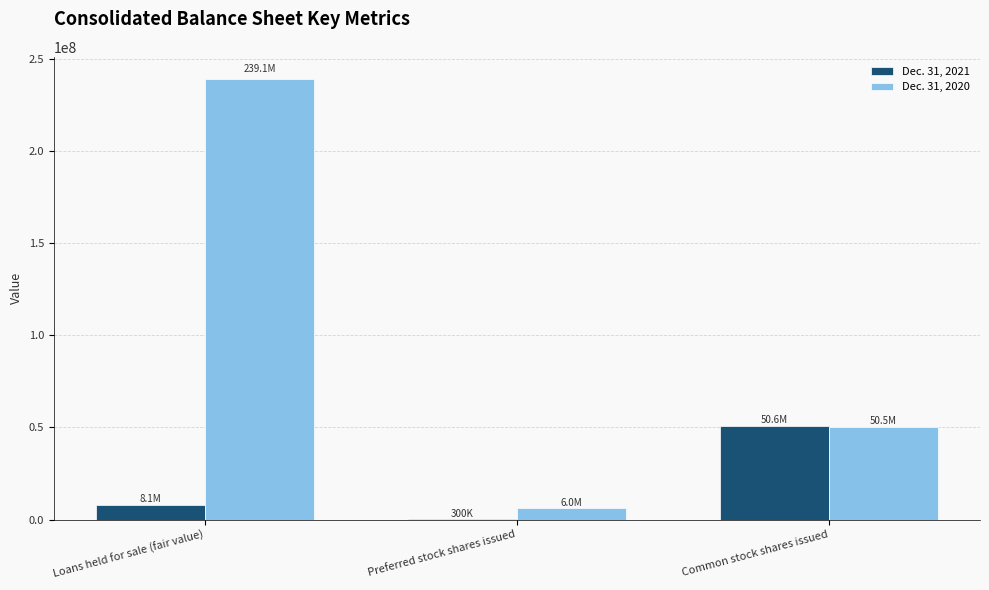

At which category does the chart reach its peak across all series?

Loans held for sale (fair value)